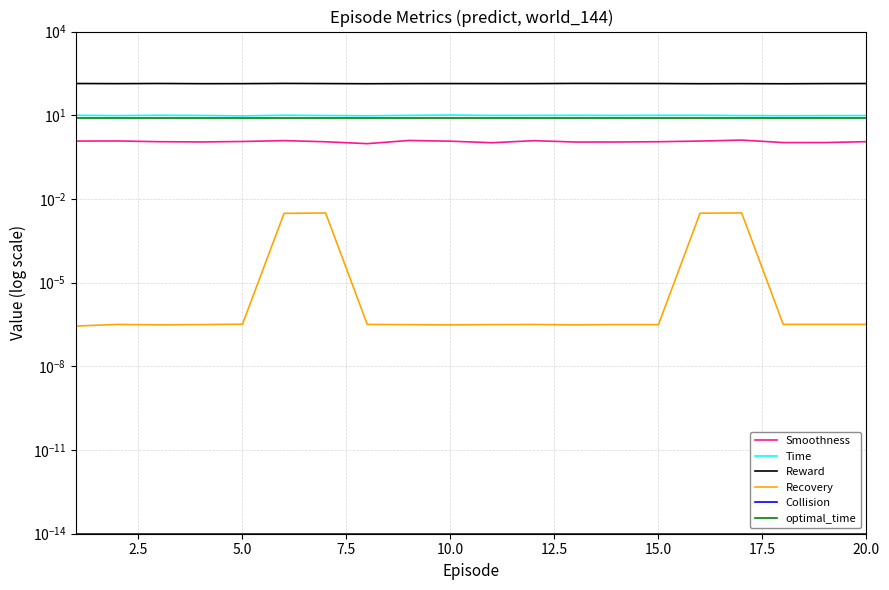

At how many categories does at least one series exceed 93?

20